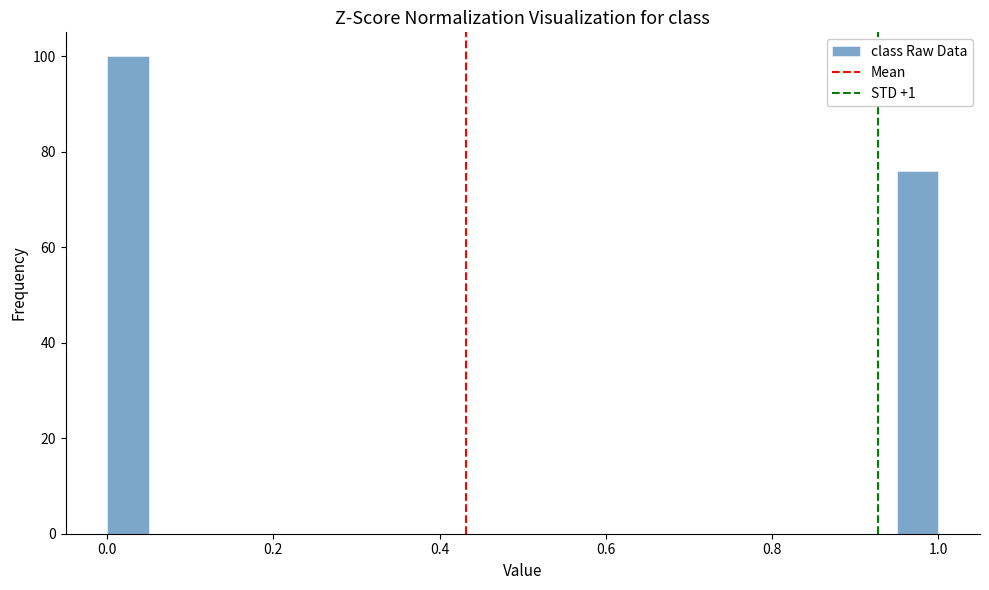

Around what value on the x-axis is the tallest bar? Give the approximate position of its centre, as read against the axis.

0.02